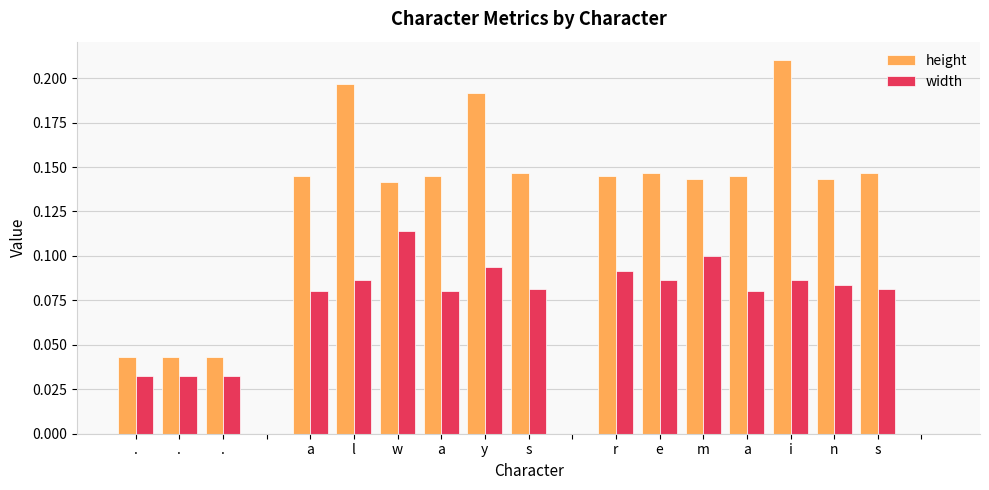

Which series has the largest total across all categories?

height